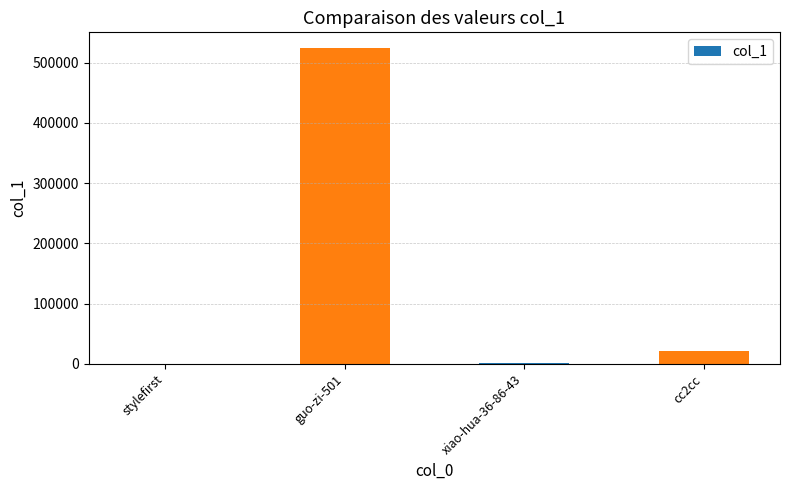

Read the value at xiao-hua-36-86-43, to the nearest 100.

900